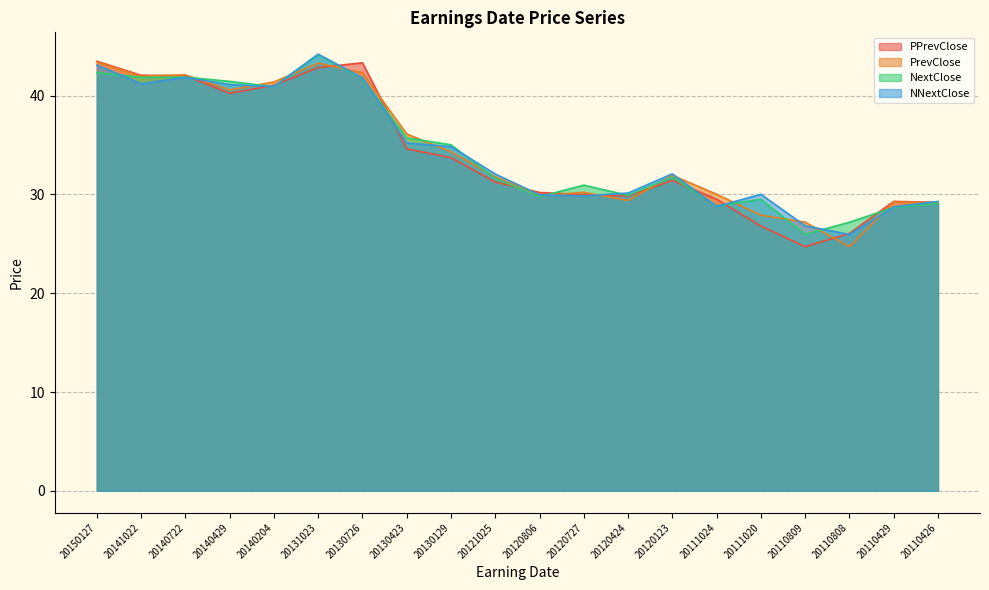

What is the sum of the PPrevClose values at 20110808 and 20150127?

69.5